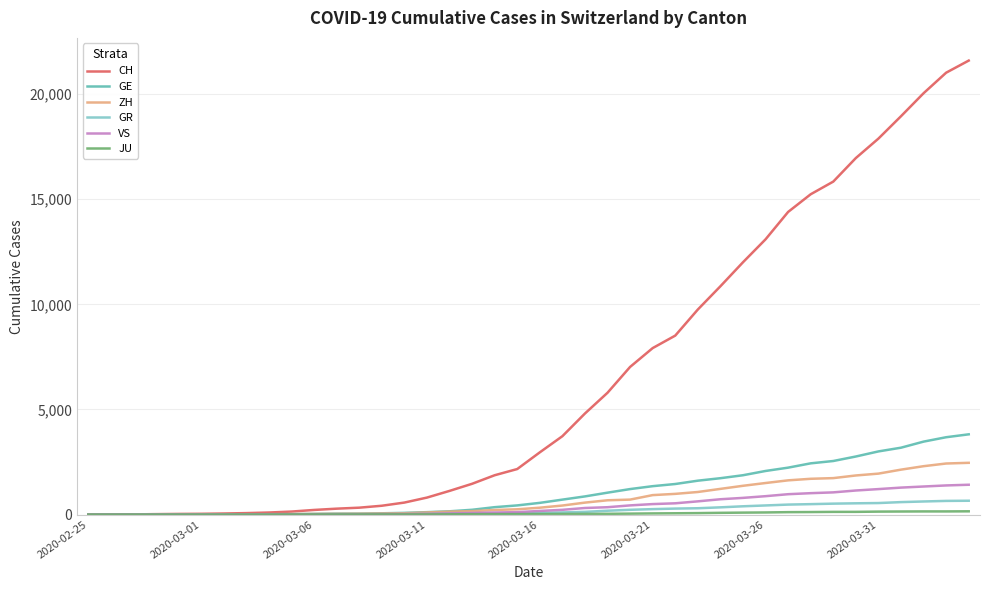

What is the maximum value for CH?

21593